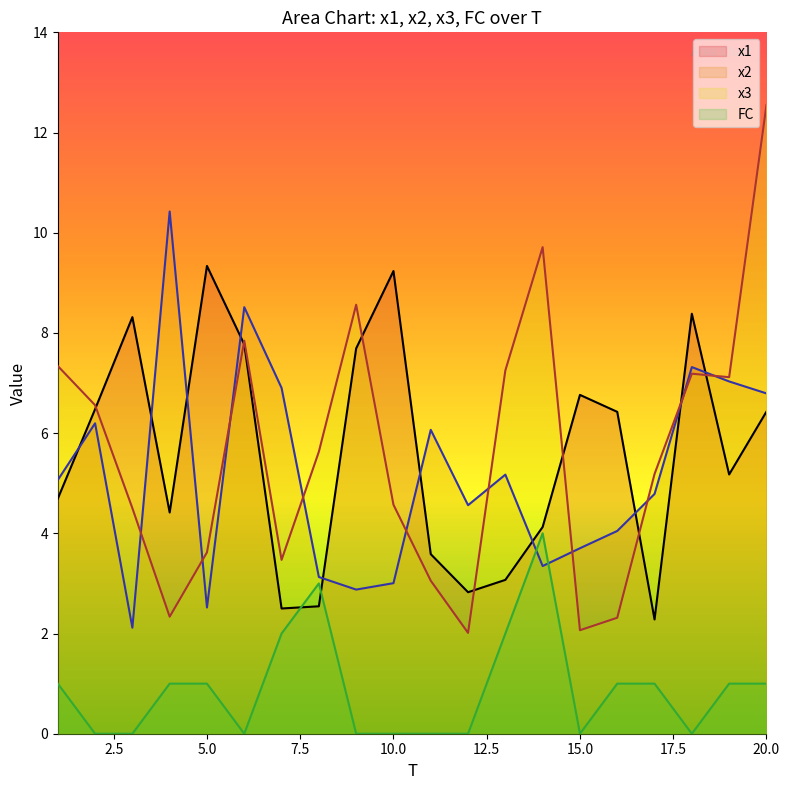

Rank the categories by FC value from lowest to highest.

2, 3, 6, 9, 10, 11, 12, 15, 18, 1, 4, 5, 16, 17, 19, 20, 7, 13, 8, 14